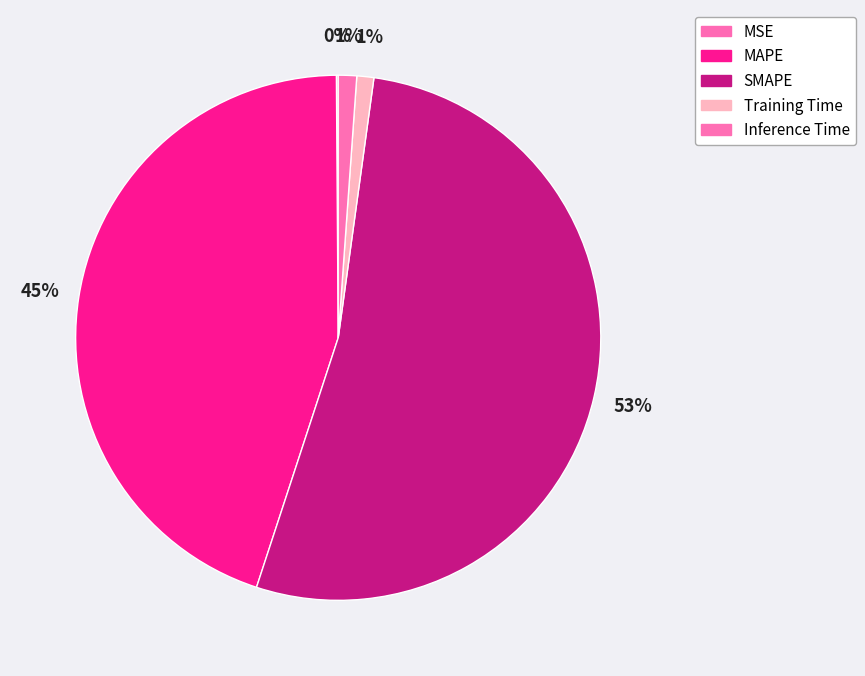

Is it true that MAPE is 45% of the pie?

True